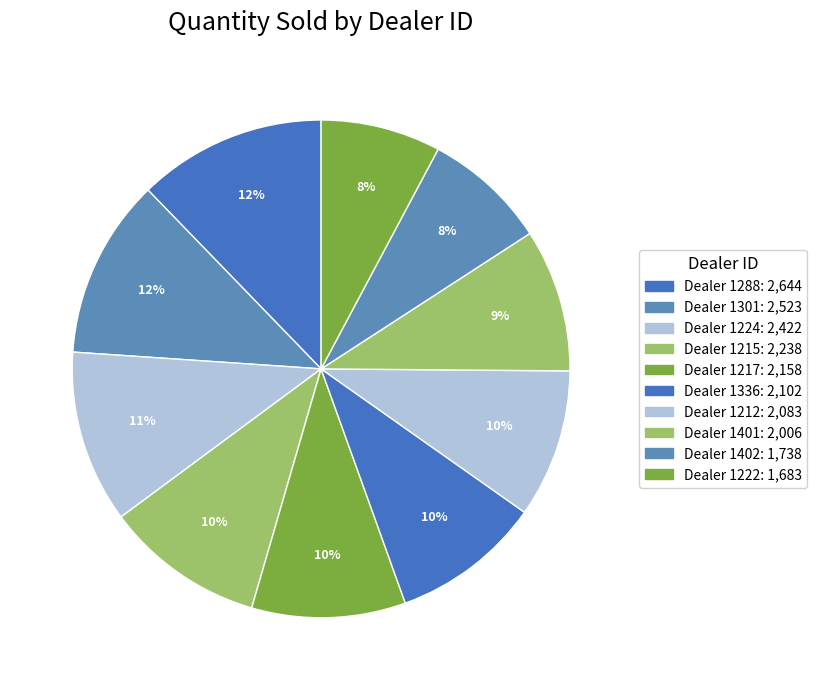

How many segments does this pie chart have?

10